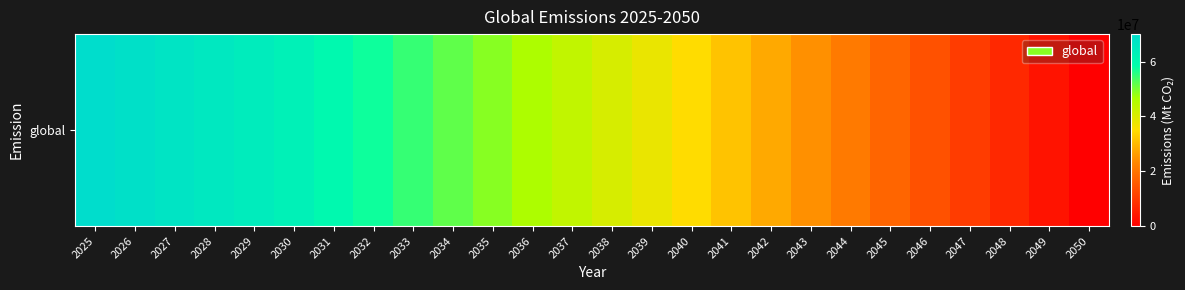

Which category has the highest value across all series?

2025